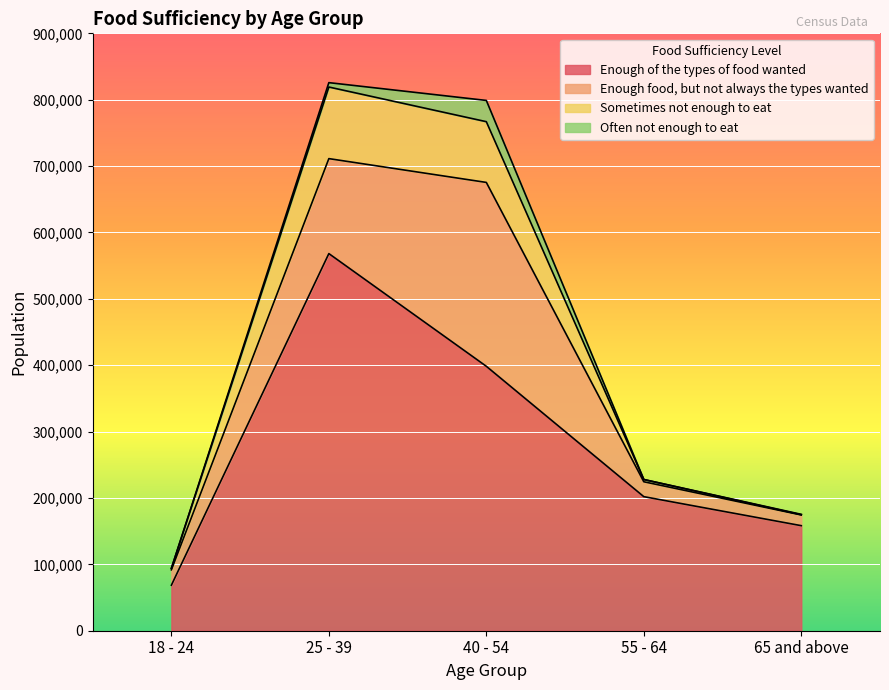

What is the minimum value for Enough of the types of food wanted?

68581